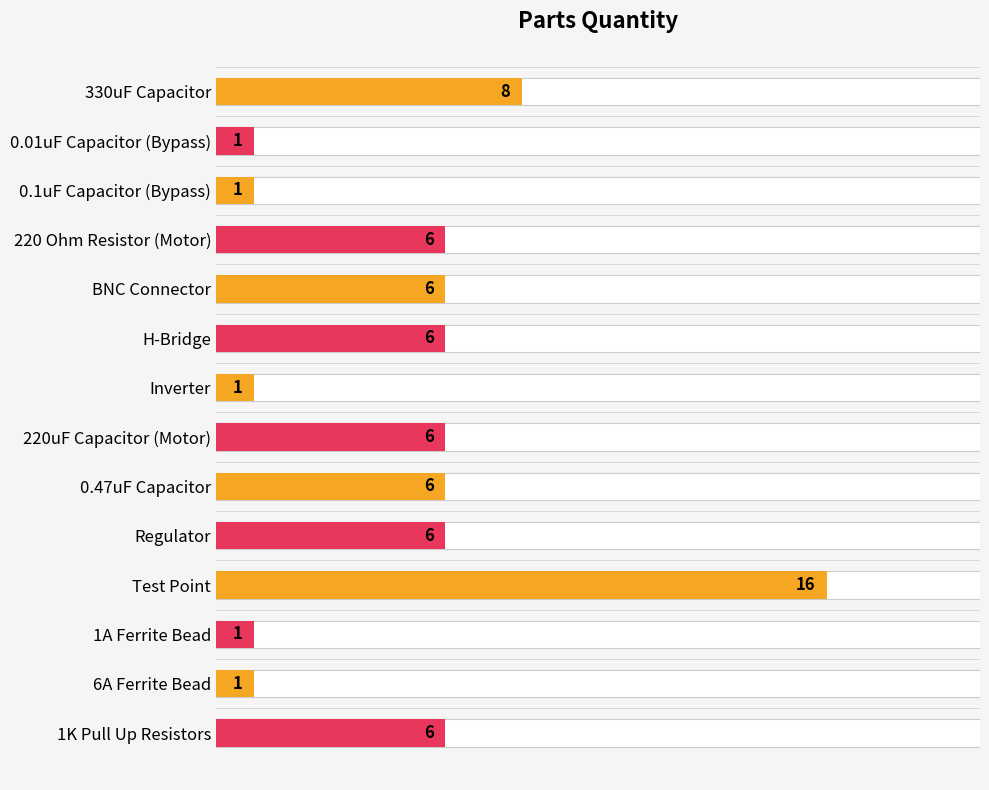

What position from the right is 1K Pull Up Resistors?

1